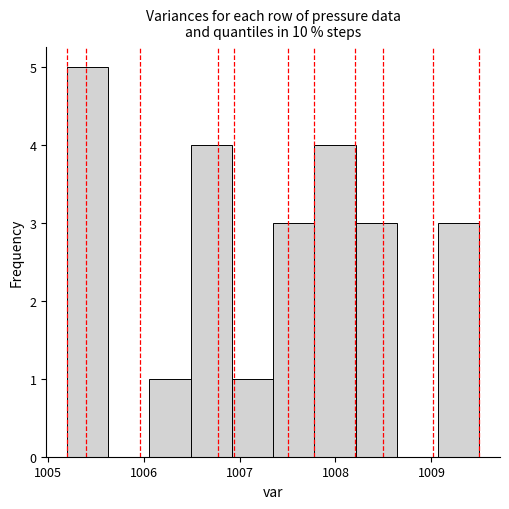

Which range on the x-axis has the tallest bar?

1005.20 to 1005.63